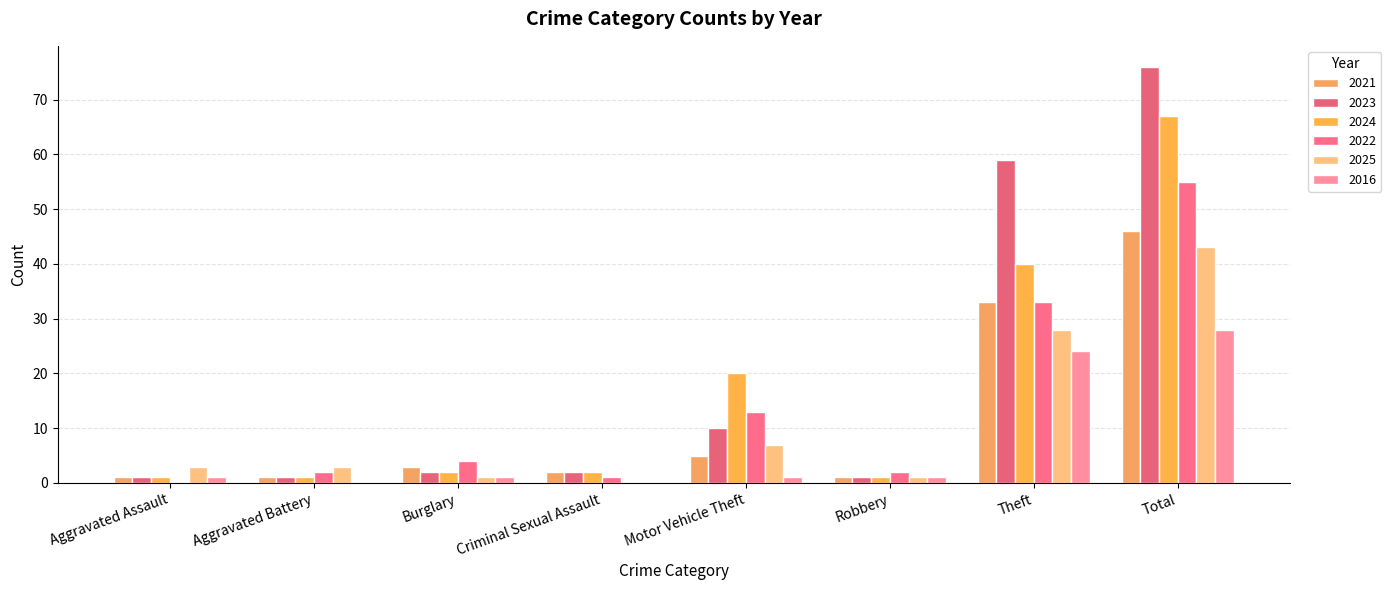

How many groups of bars are there?

8